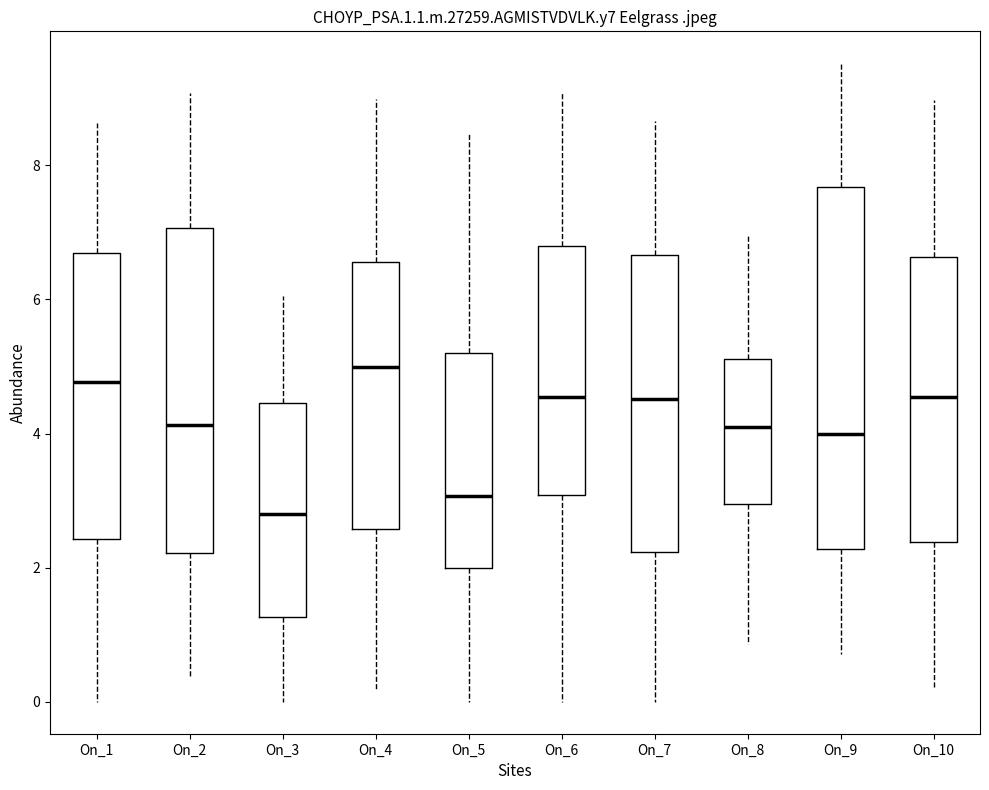

Where does the upper whisker of the box for On_8 end on the y-axis? The values are not printed on the chart, so give them approximately, as read against the axis.

7.0